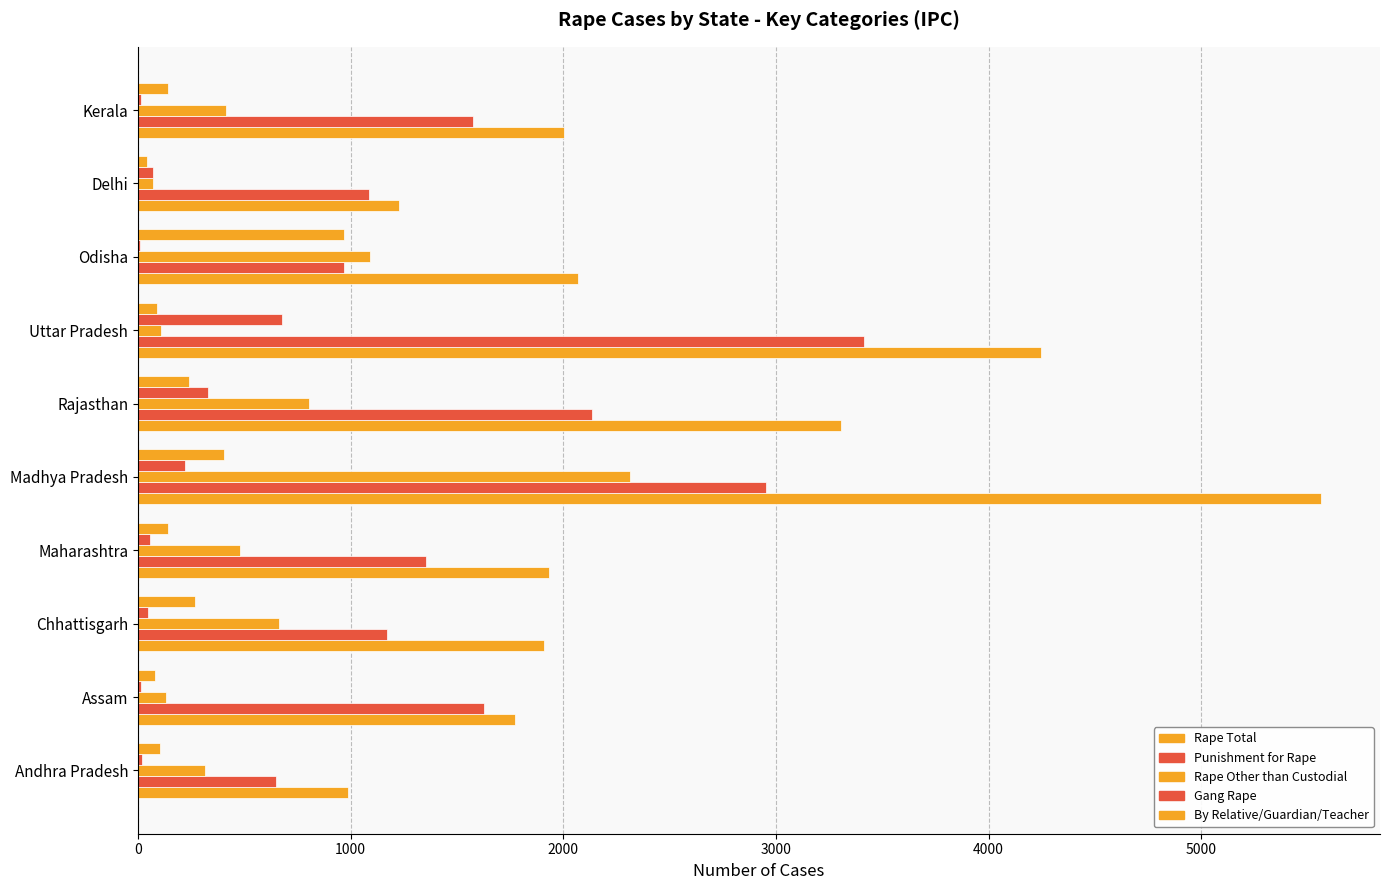

How many categories are shown in the chart?

10